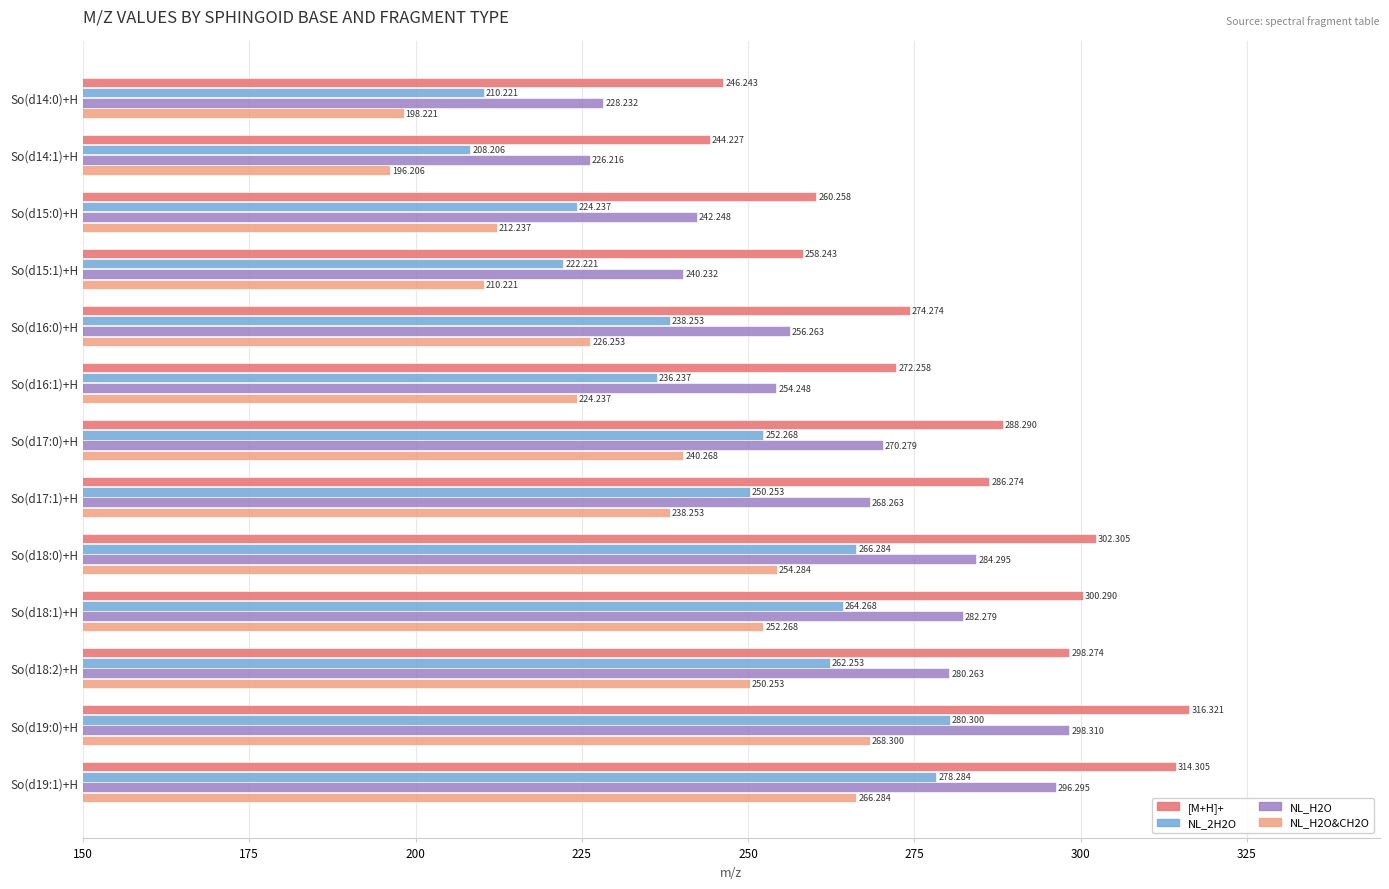

List the labels in order of NL_H2O&CH2O value, largest first.

So(d19:0)+H, So(d19:1)+H, So(d18:0)+H, So(d18:1)+H, So(d18:2)+H, So(d17:0)+H, So(d17:1)+H, So(d16:0)+H, So(d16:1)+H, So(d15:0)+H, So(d15:1)+H, So(d14:0)+H, So(d14:1)+H